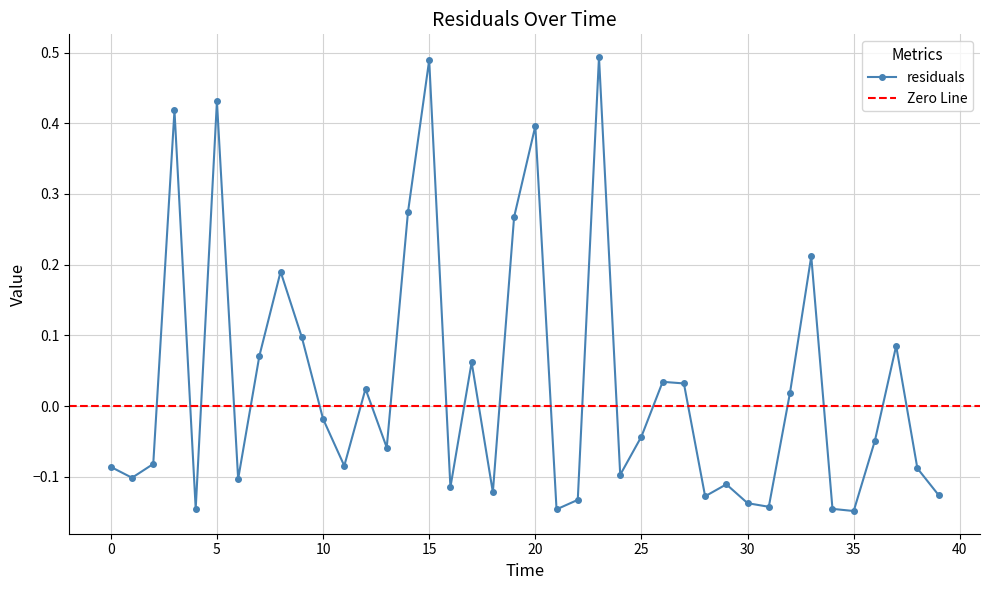

What is the label of the 25th point from the left?

24.0